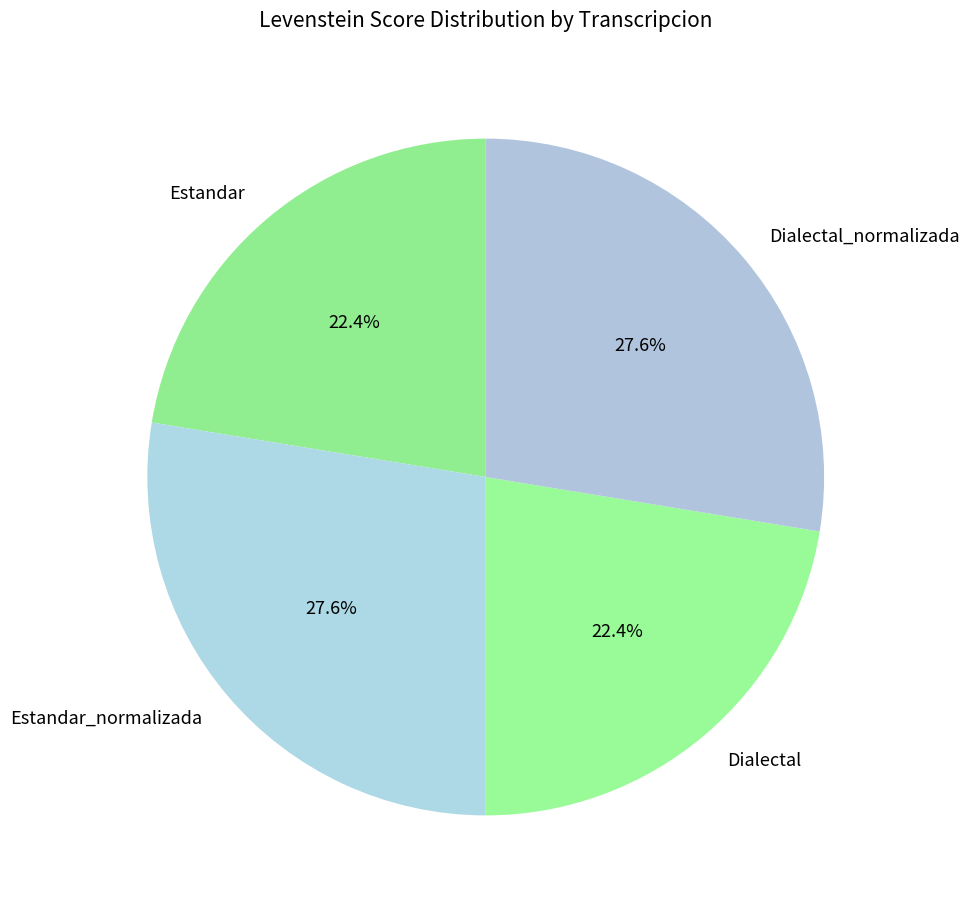

Is there a majority slice in this chart?

No